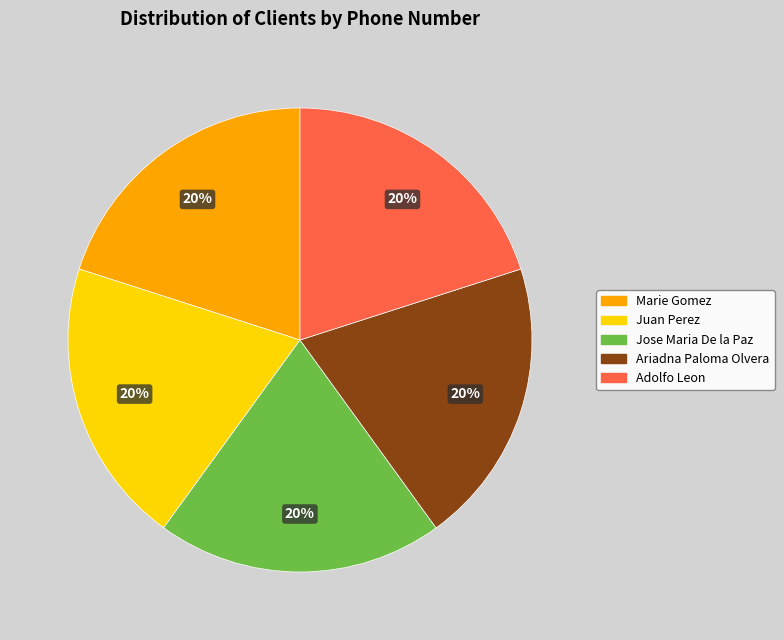

Is Adolfo Leon the majority of the pie?

No